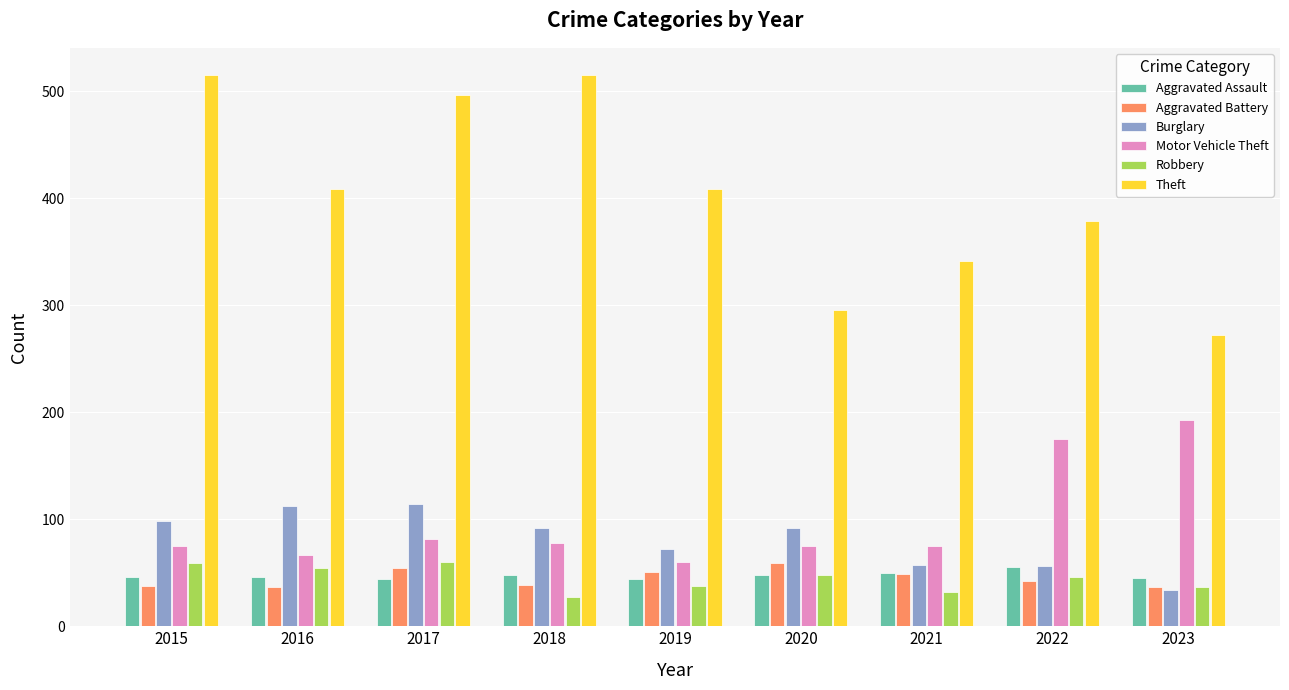

True or false: Aggravated Battery has a value of 87 at 2019.

False